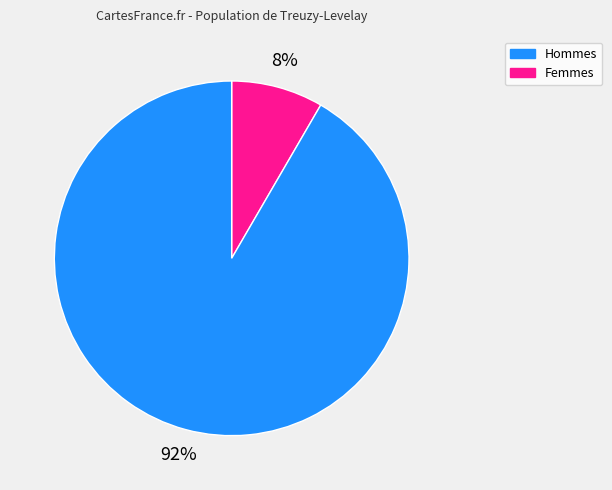

To the nearest percent, what is the average slice percentage?

50%